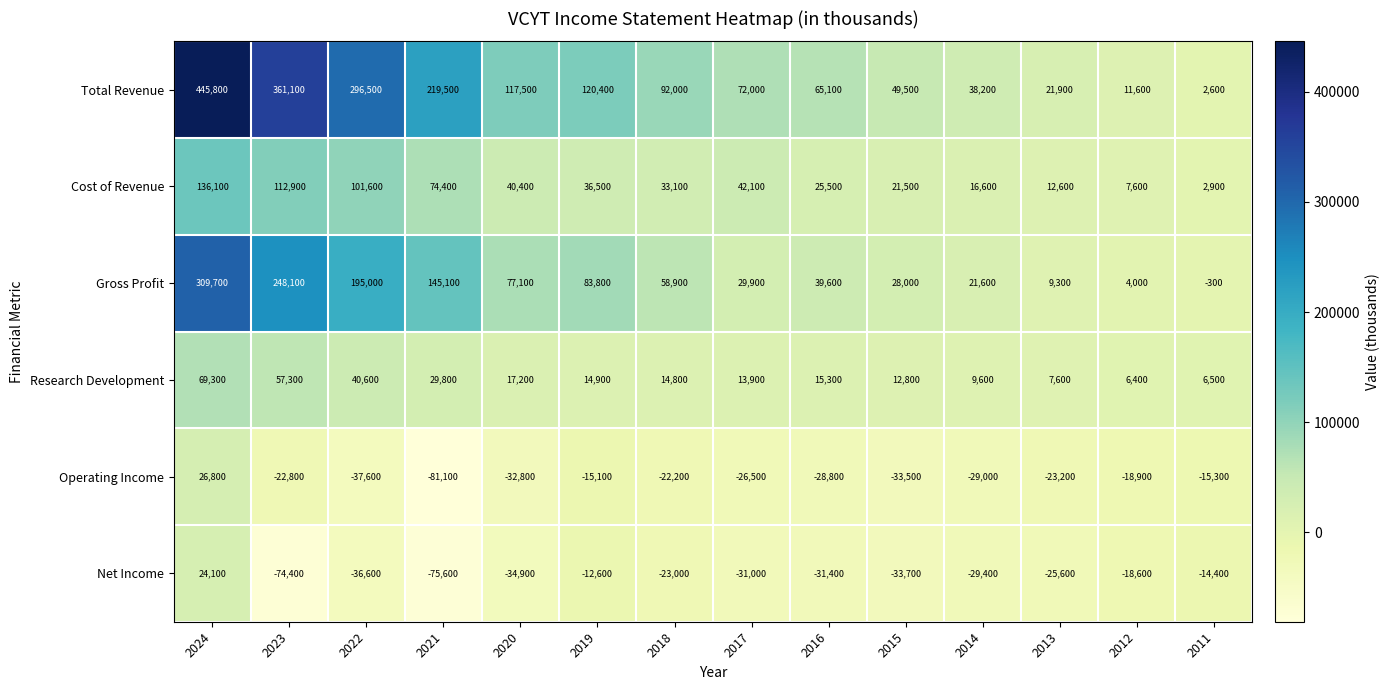

What is the spread (max minus min) of values at 2013?

47500